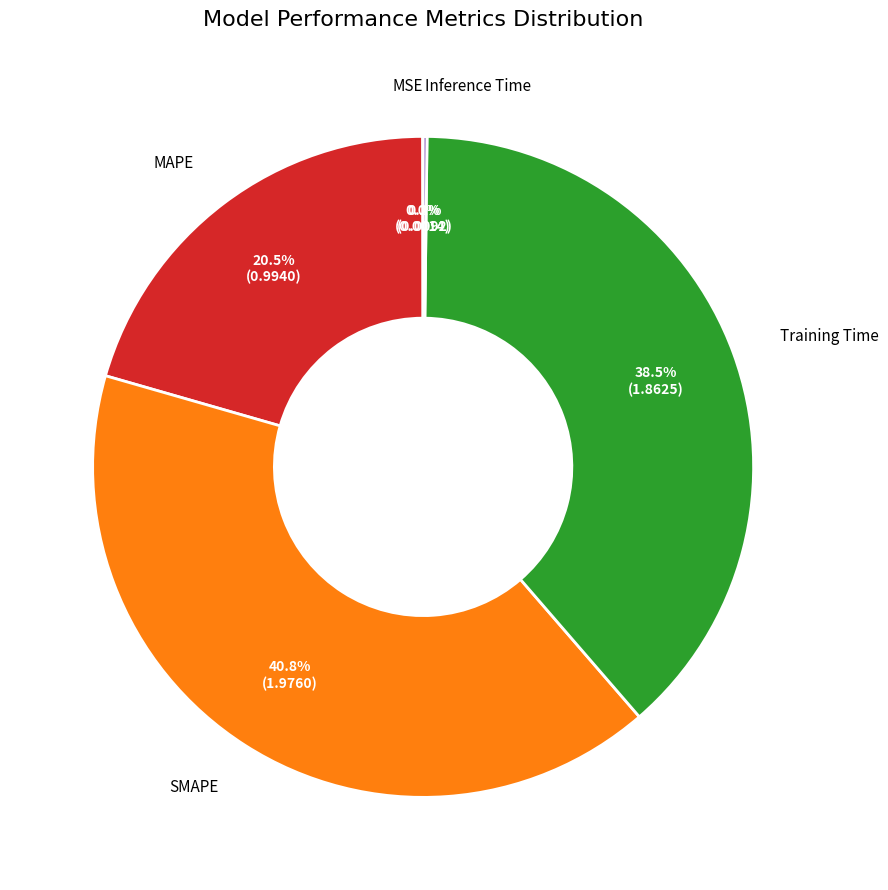

Is there any slice that represents more than half of the pie?

No